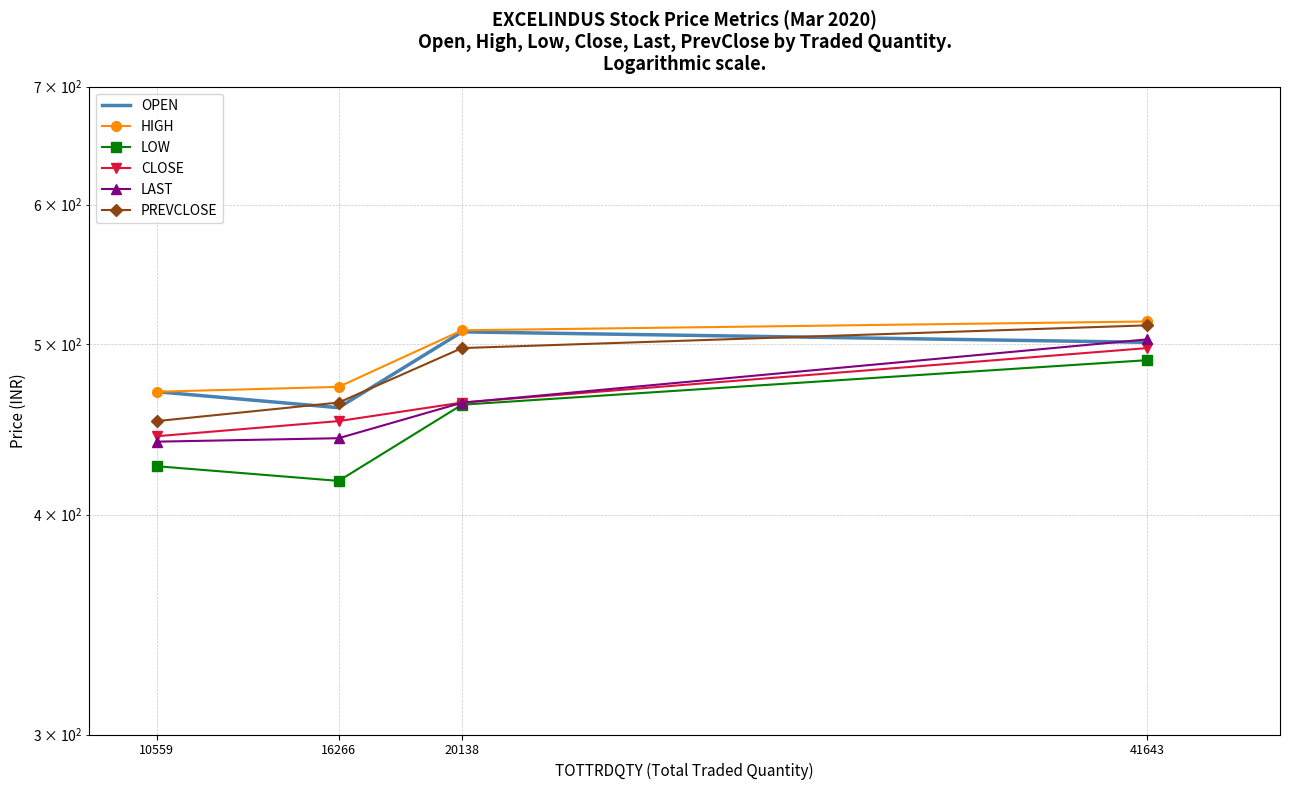

Rank the series by their maximum value, from highest to lowest.

HIGH, PREVCLOSE, OPEN, LAST, CLOSE, LOW